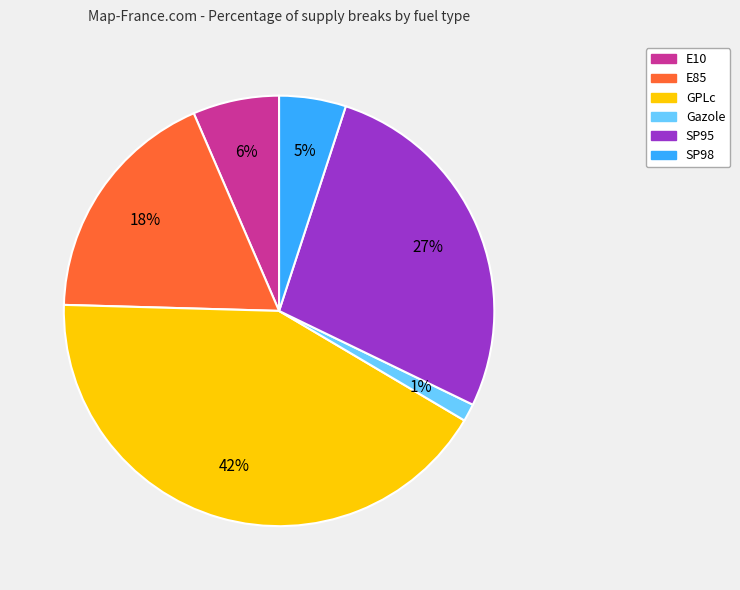

How many slices are in this pie chart?

6